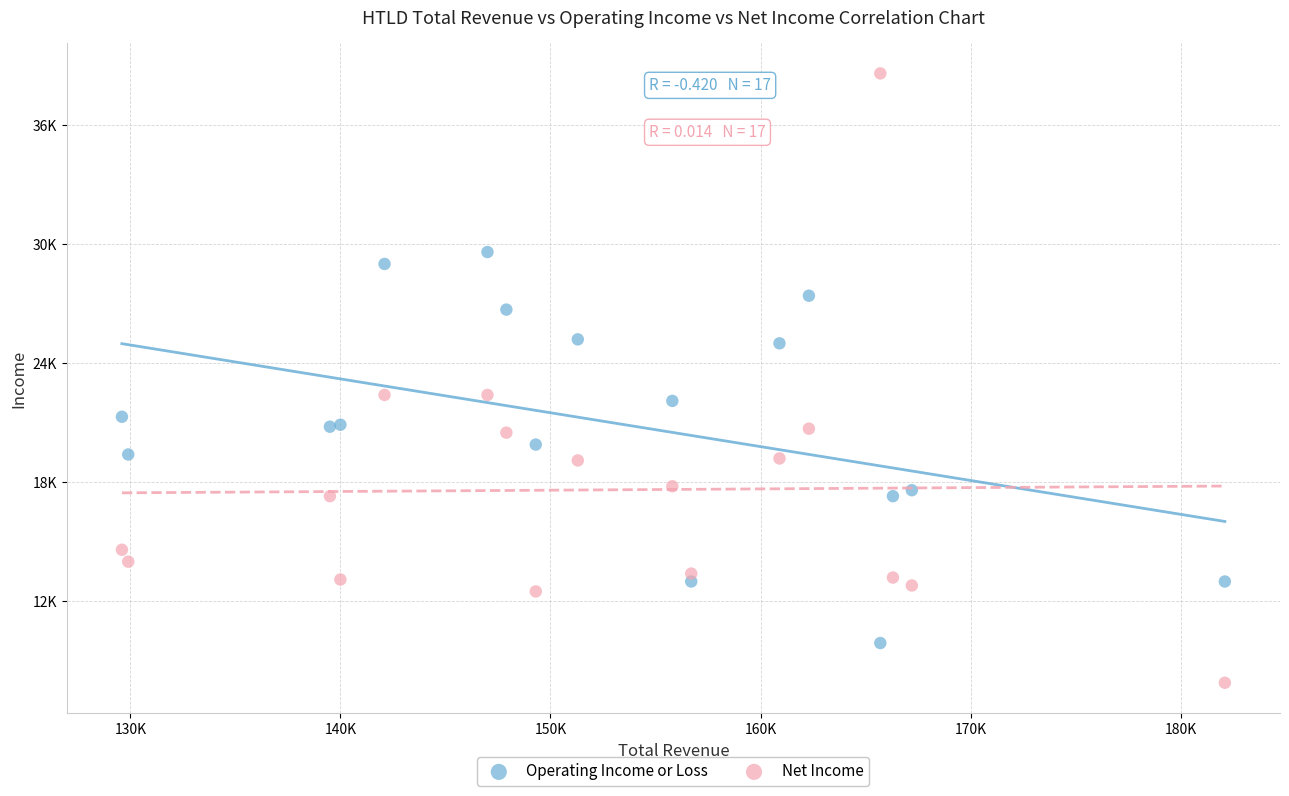

Which series reaches the minimum Y coordinate?

Net Income